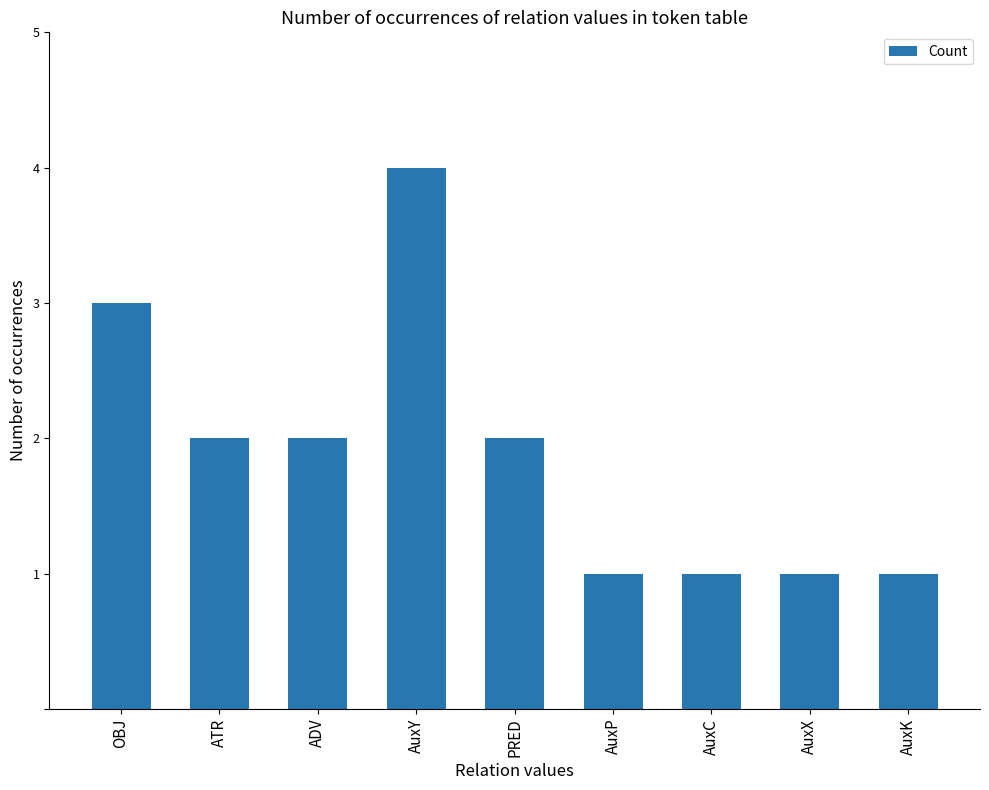

At which label does the data first exceed 2?

OBJ